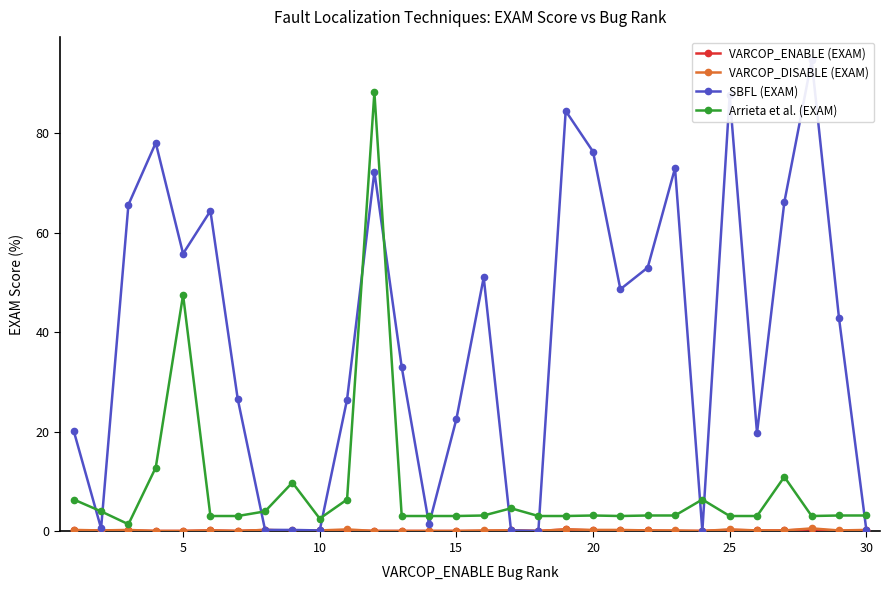

Where is Arrieta et al. (EXAM) nearest to the value 44?

5